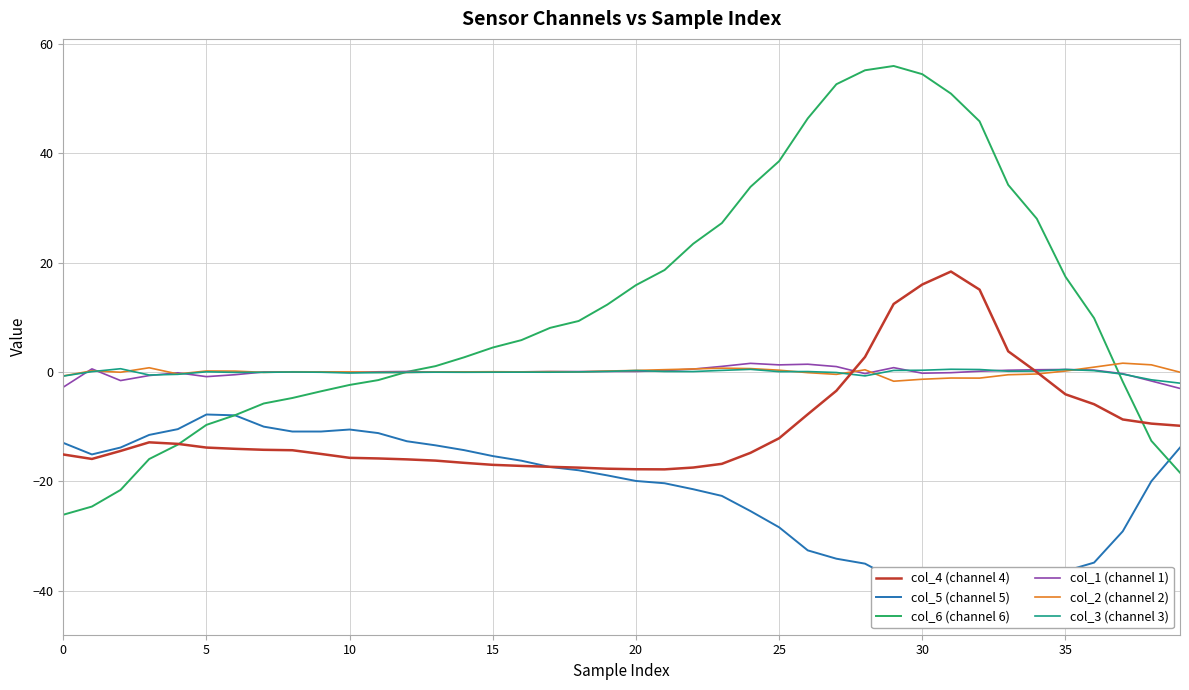

Is it true that col_2 (channel 2) equals -0.7 at 0?

True